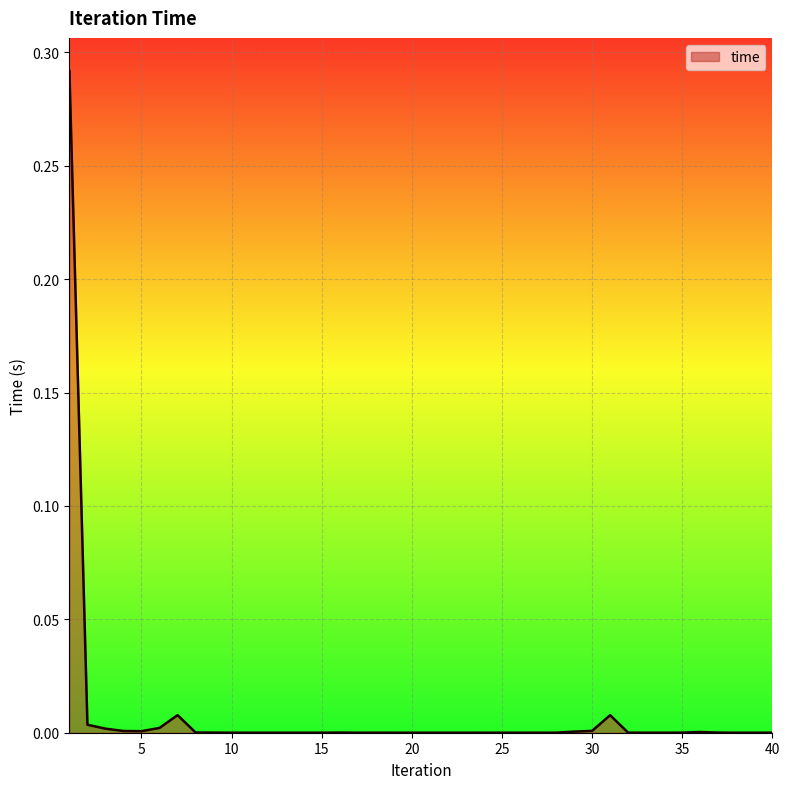

How many points are lower than both their immediate neighbors (excluding endpoints)?

6